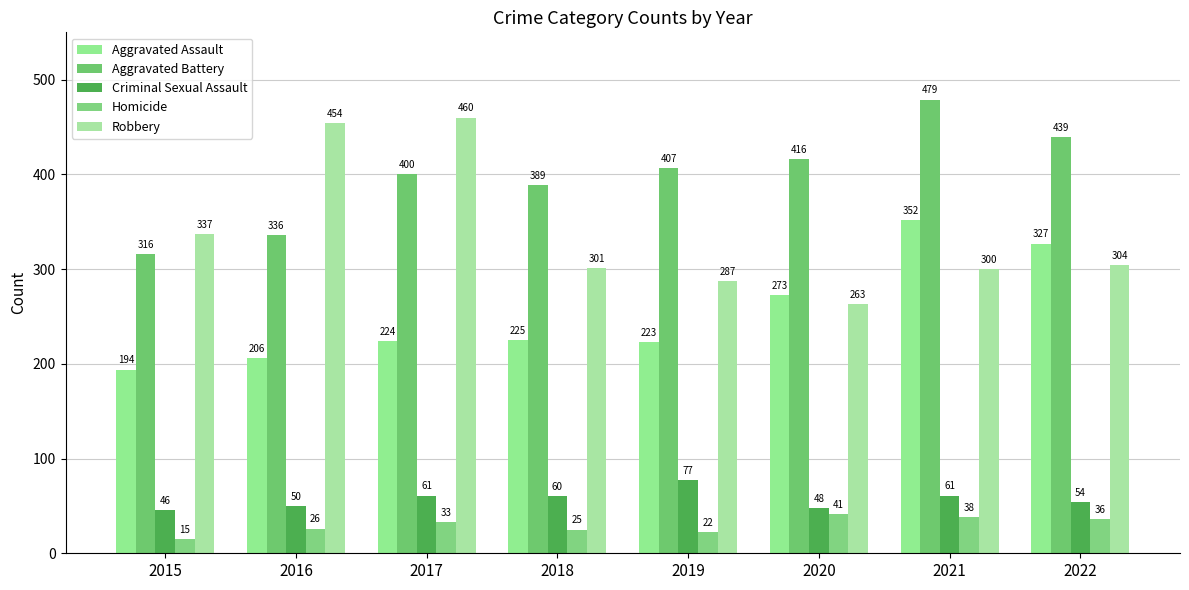

Are the bars horizontal?

No